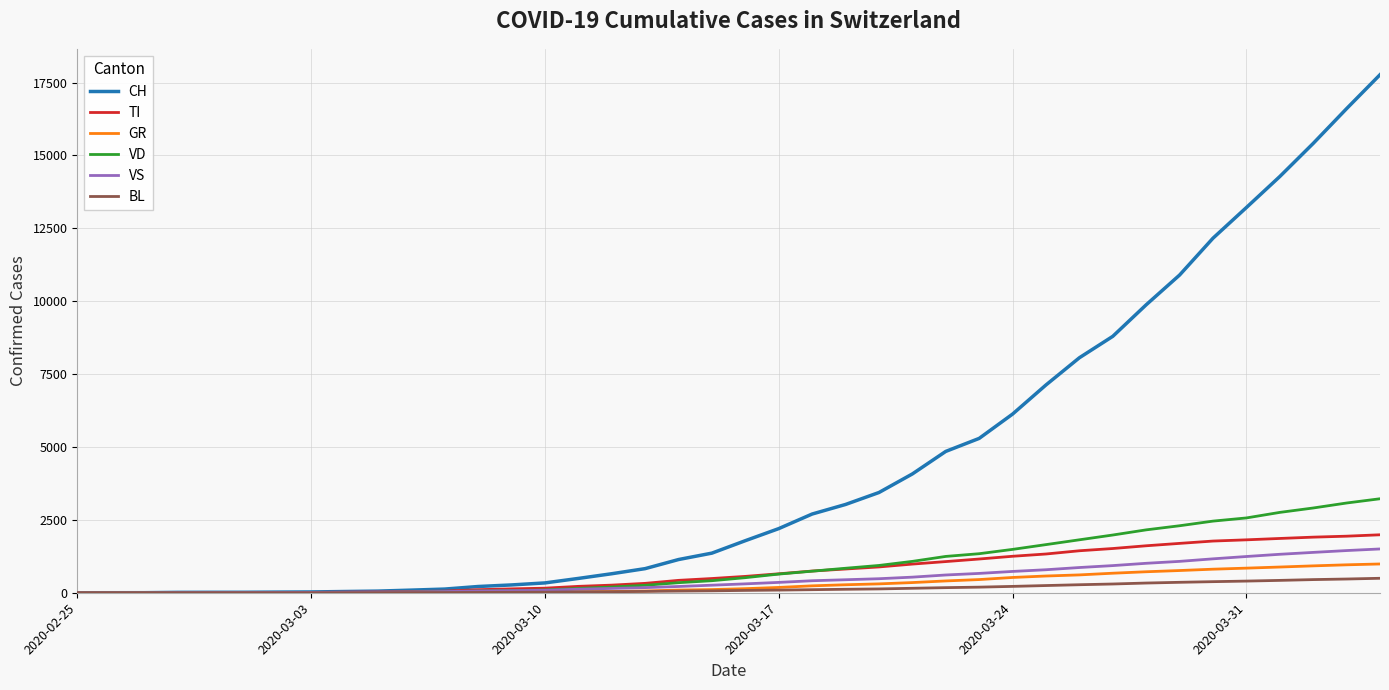

What is the greatest value displayed?

17768